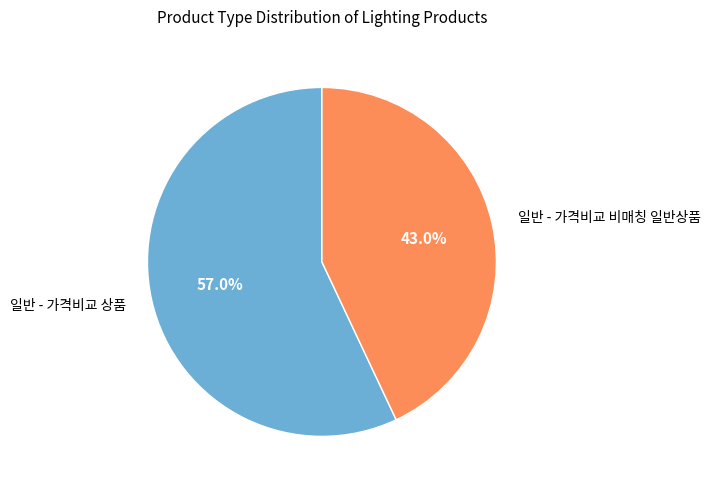

Which slice is the smallest?

일반 - 가격비교 비매칭 일반상품